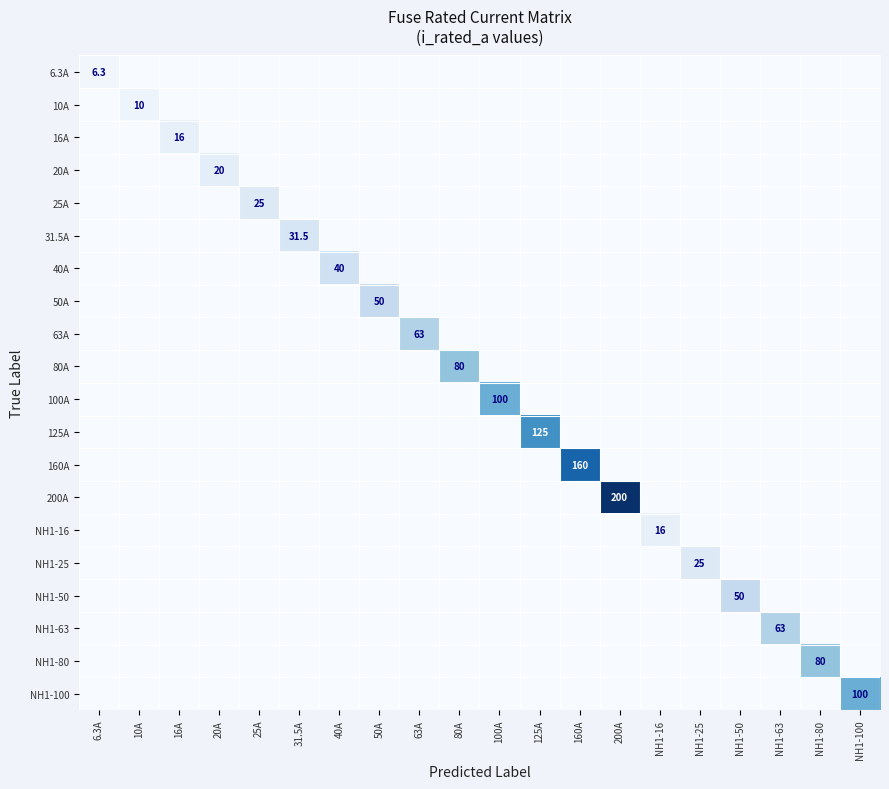

Is it true that 10A equals 3.4 at 10A?

False